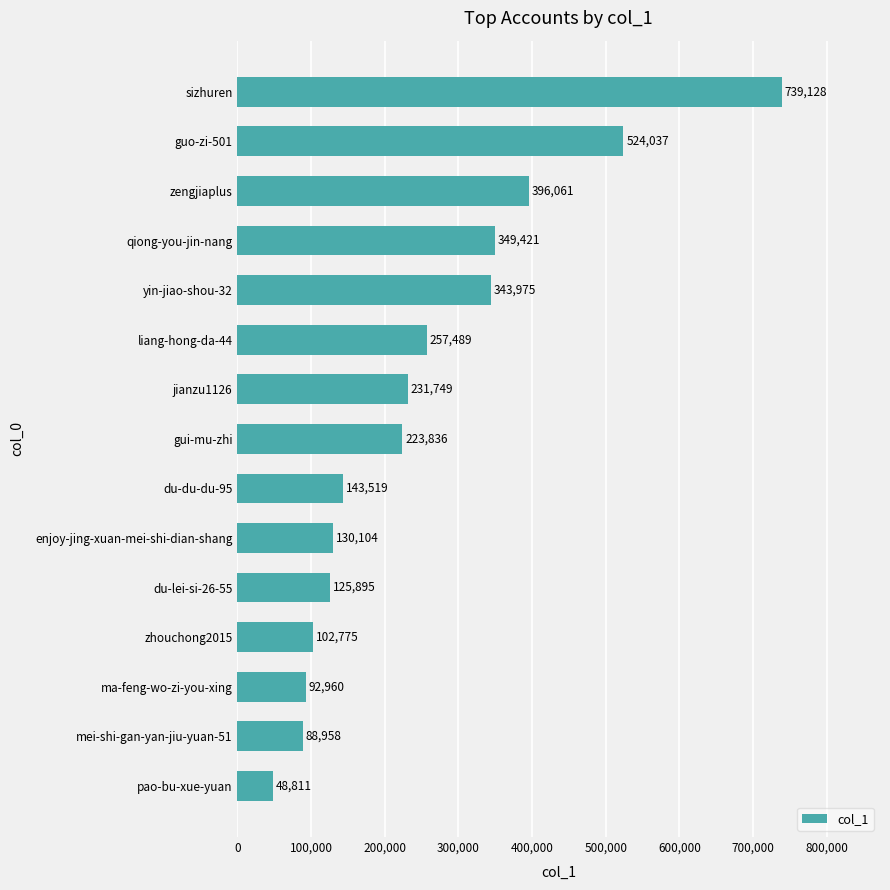

At which category does the chart reach its minimum across all series?

pao-bu-xue-yuan